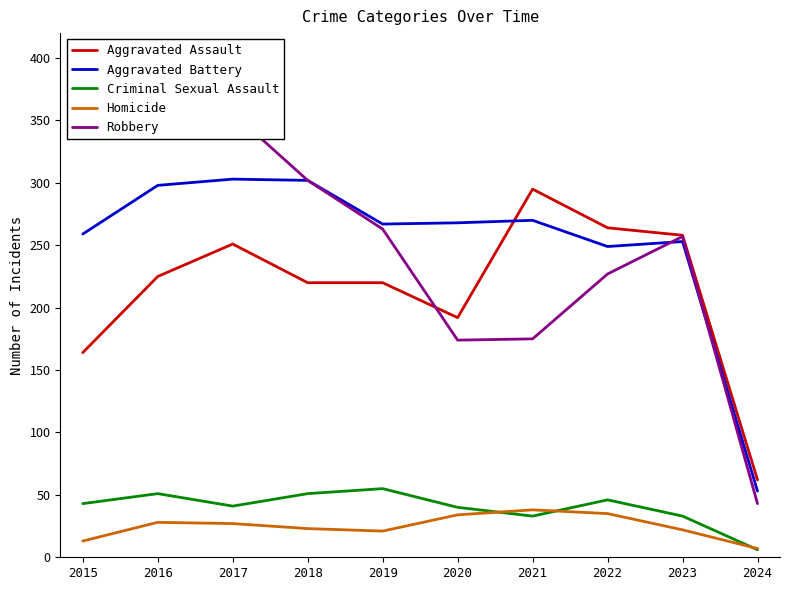

Where is the first local maximum for Aggravated Assault?

2017